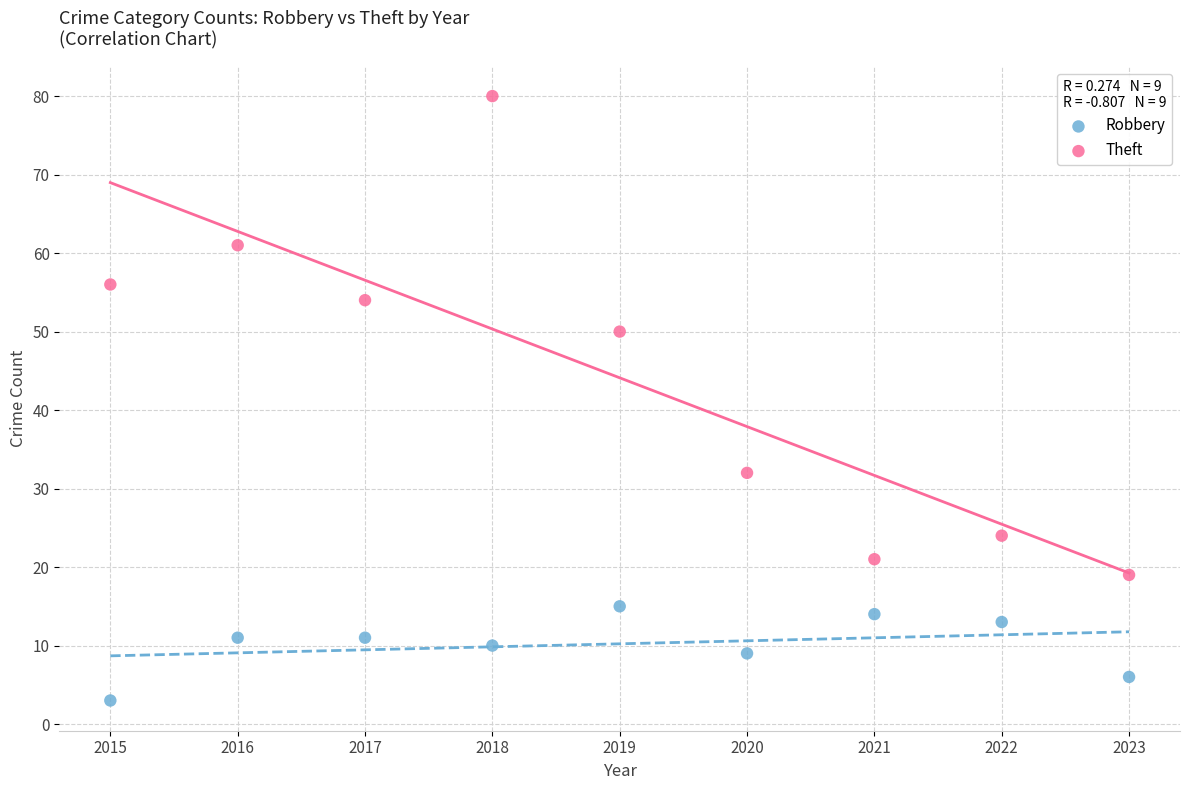

Which series has the widest spread of Y values?

Theft